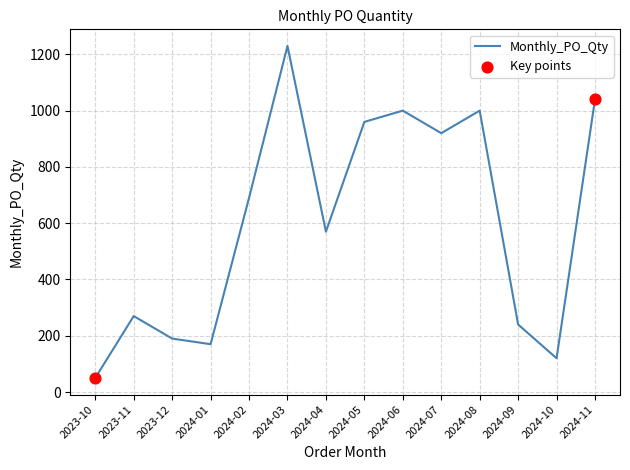

What is the change in value from 2024-02 to 2024-03?

+540